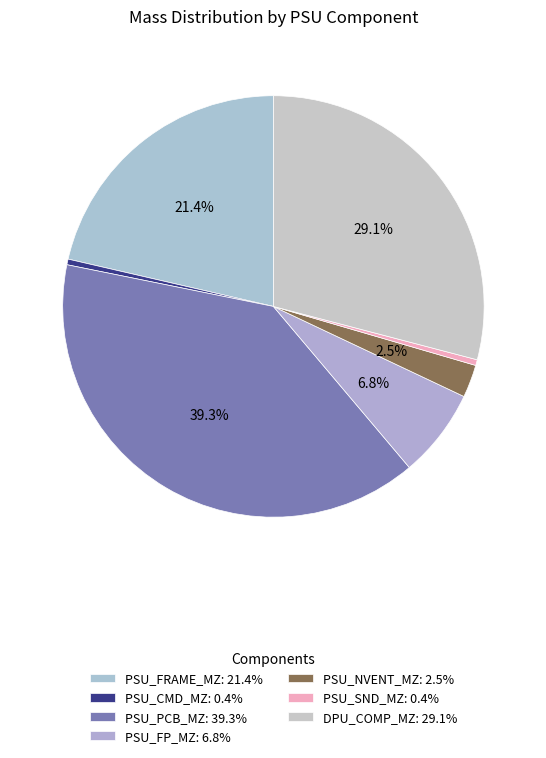

To the nearest percent, what percentage of the pie is PSU_FP_MZ?

7%